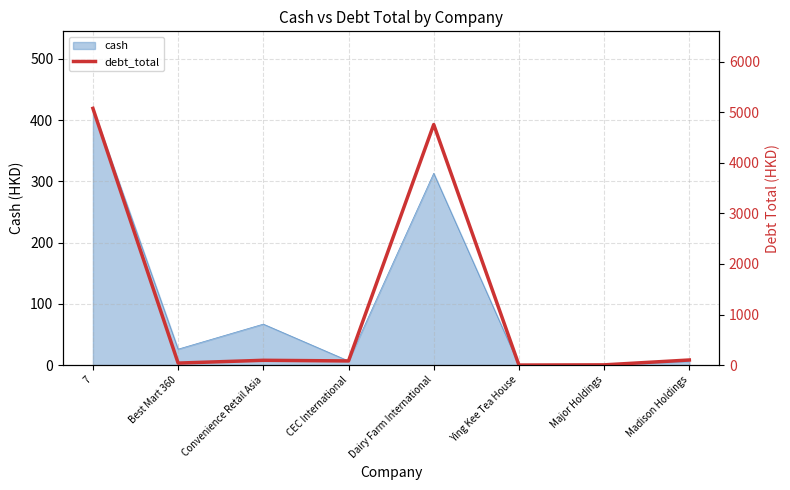

How many interior local peaks (higher than both neighbors) does the data have?

2